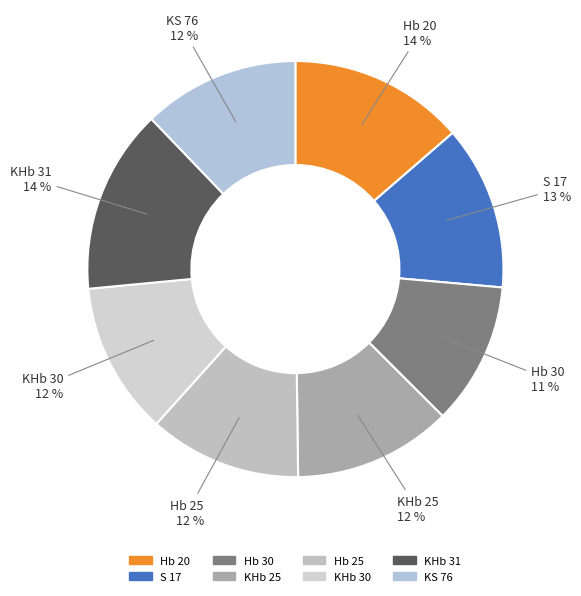

Is the sum of KHb 25 and KS 76 greater than half?

No